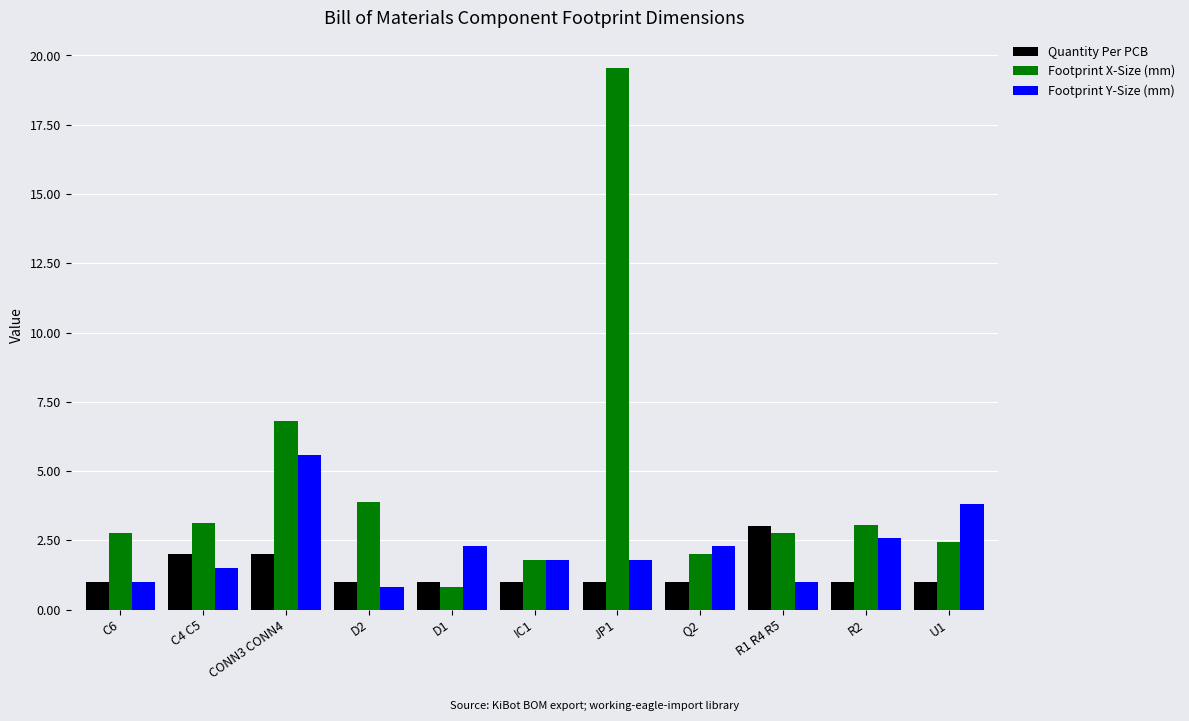

What is the sum of all Quantity Per PCB values?

15.0